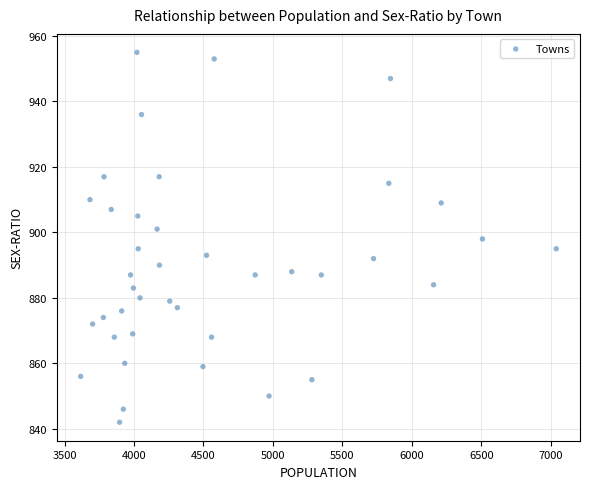

What is the range of Y values (max minus min)?

113